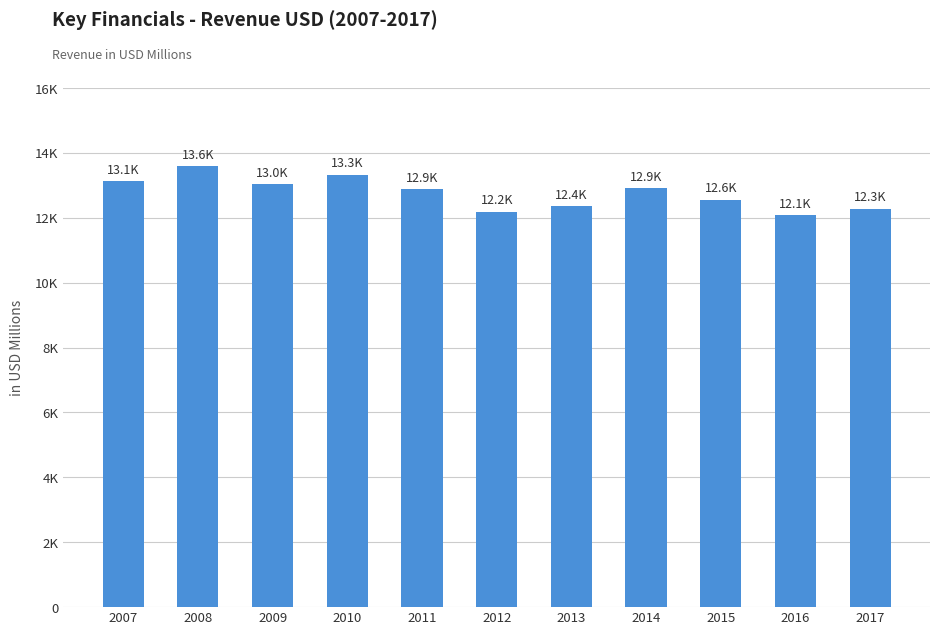

Approximately how many times larger is the value at 2015 compared to 2011?

1.0